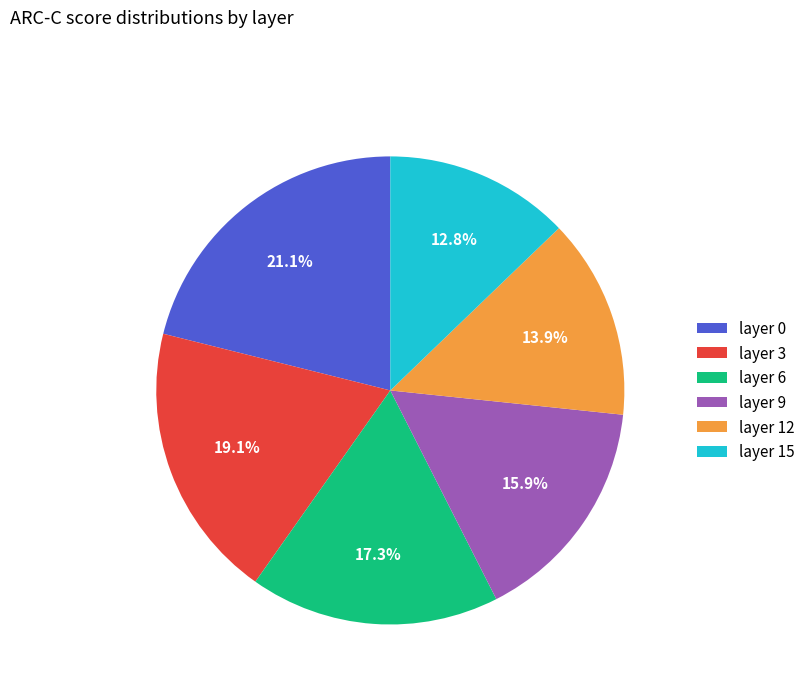

How many segments does this pie chart have?

6